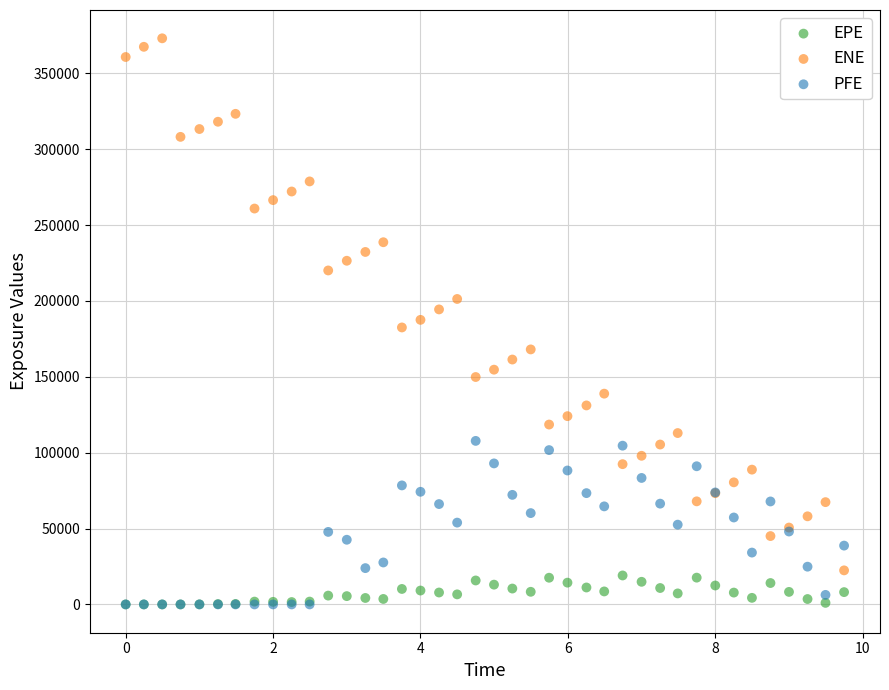

Which series reaches the maximum Y coordinate?

ENE